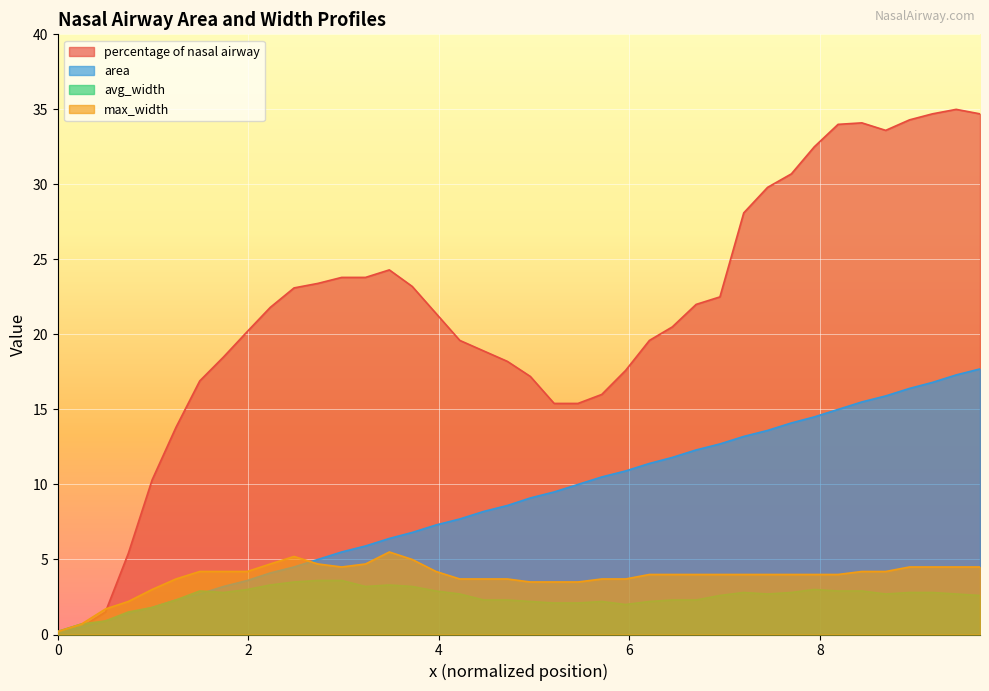

Which series has the widest spread of values?

percentage of nasal airway